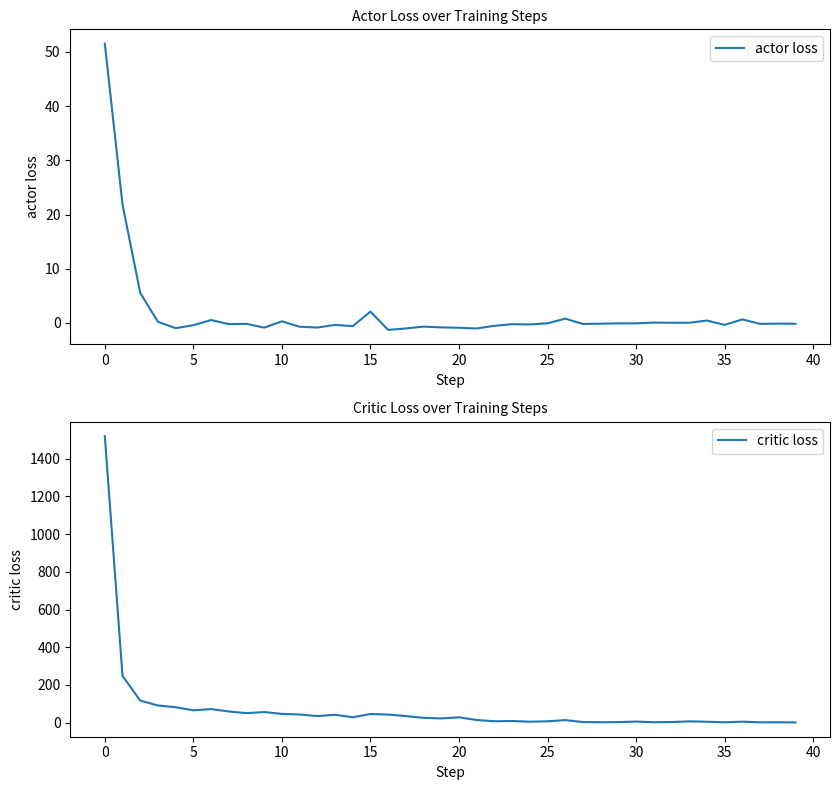

How many distinct data groups are displayed?

2